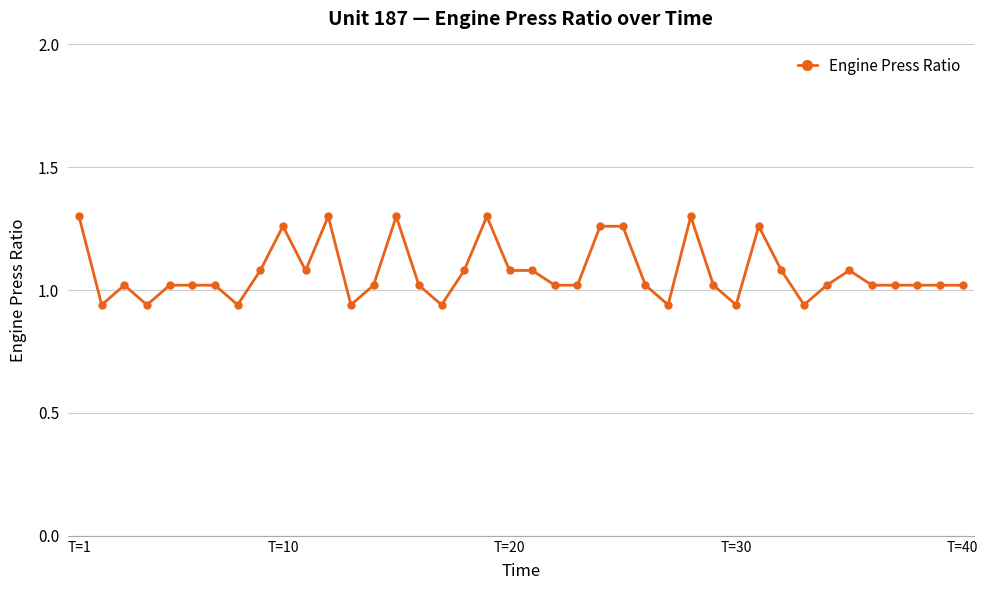

What is the sum of all values?

42.9